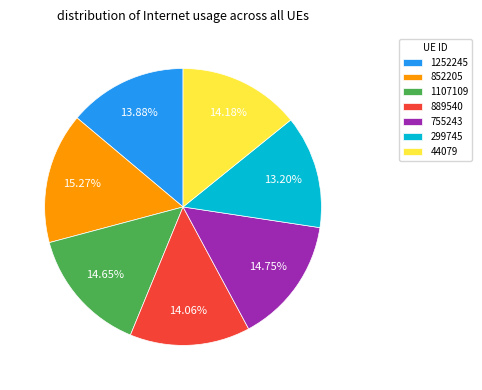

Is the sum of 299745 and 889540 greater than half?

No